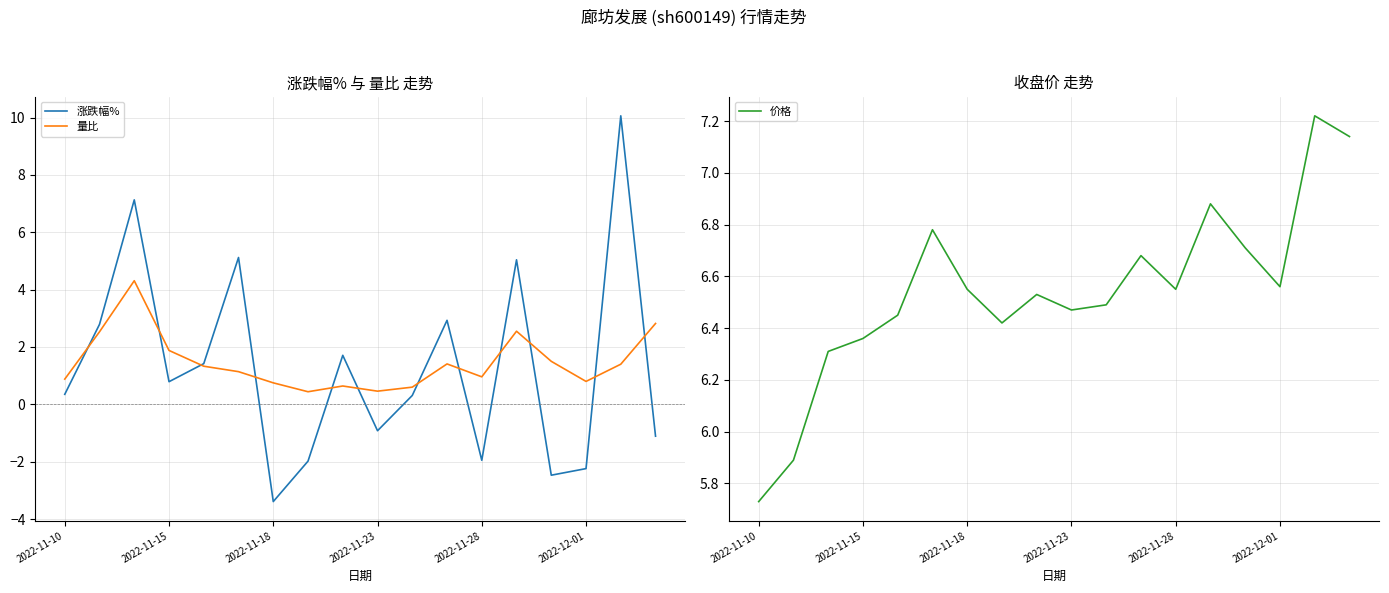

True or false: 量比 and 价格 cross at least once.

False